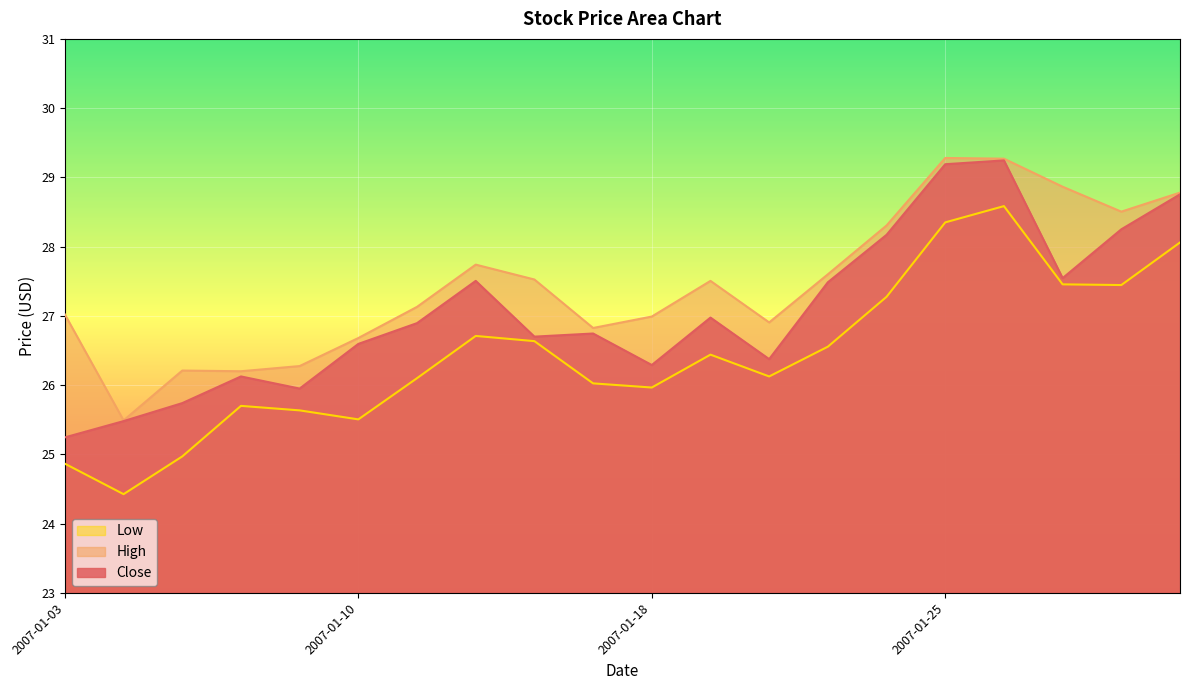

List the series in order of their peak value, lowest first.

Low, Close, High